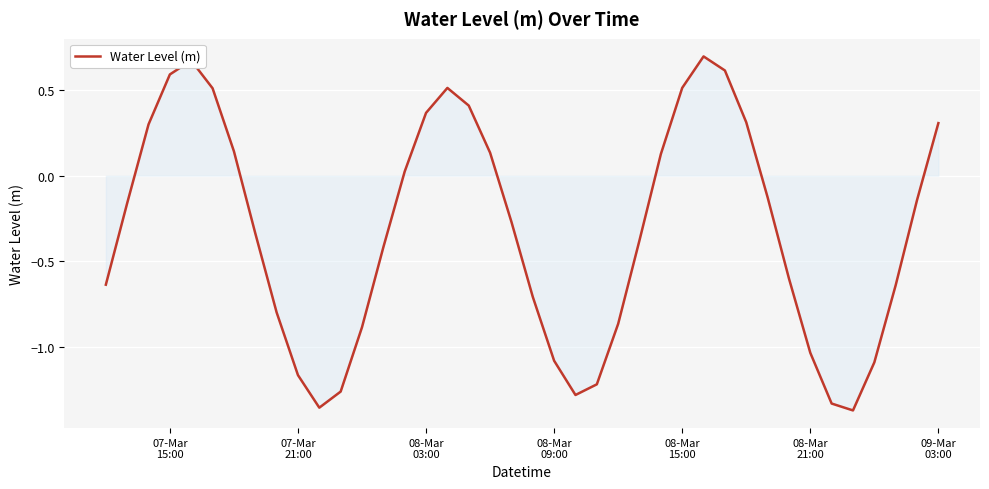

What is the difference between the maximum and minimum values?

2.1